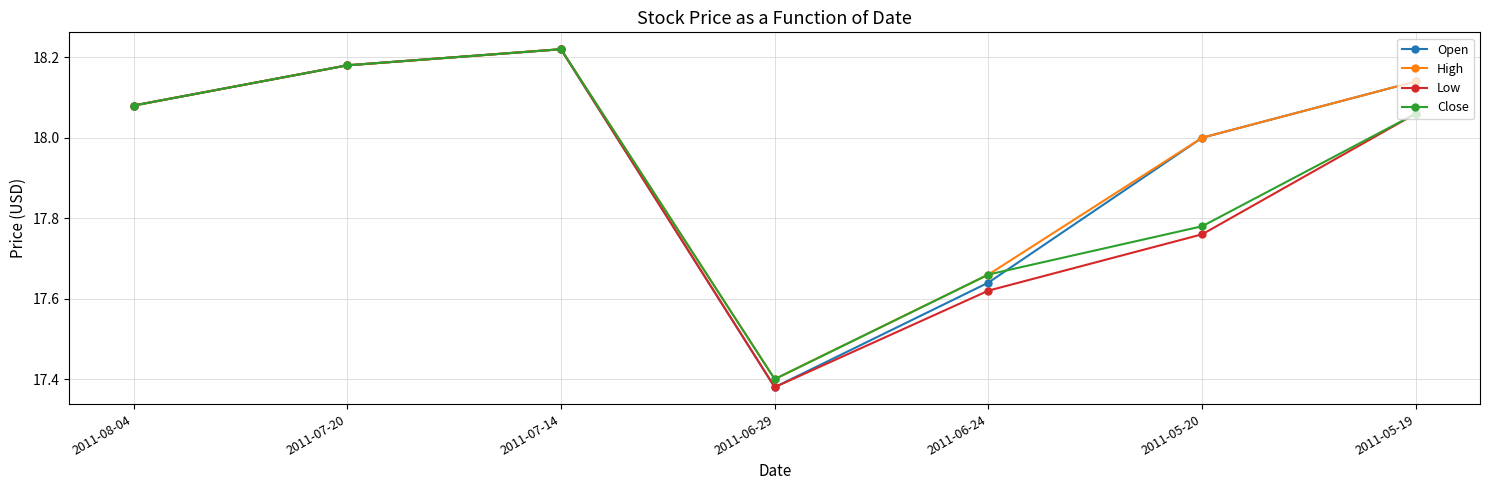

What position from the right is 2011-05-19?

1